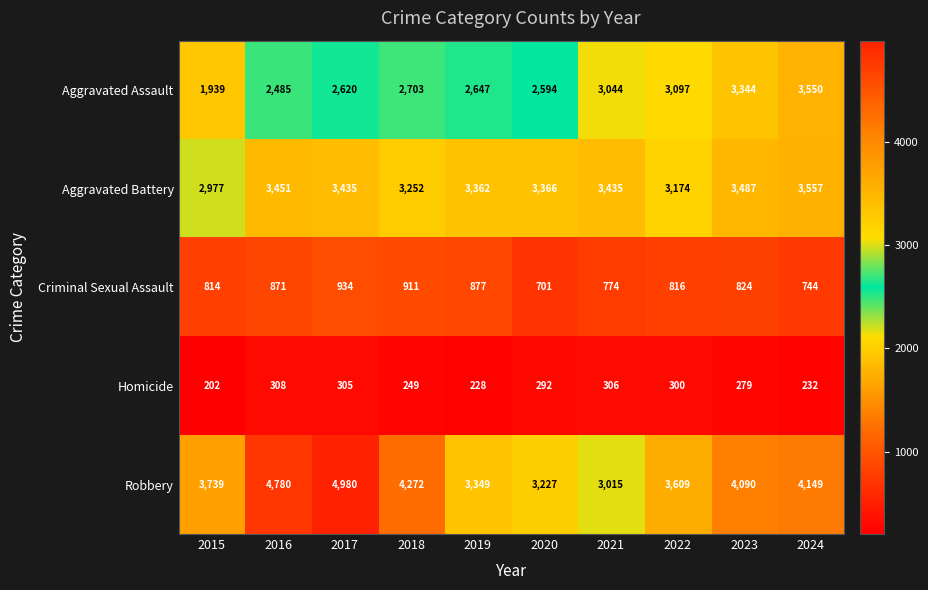

At which label does Homicide first exceed 292?

2016